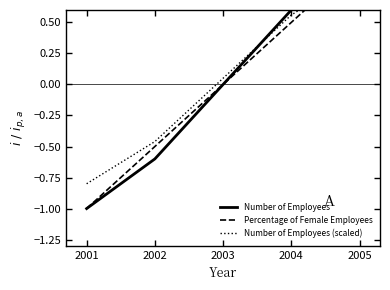

At which category does the chart reach its peak across all series?

2005